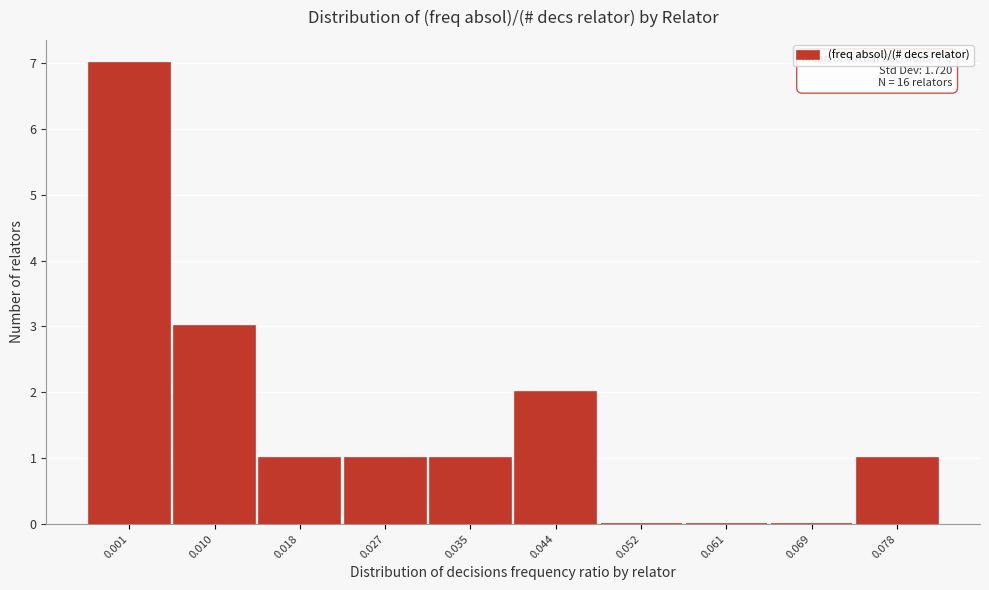

Reading left to right, what are all the values shown in this chart?

0.001=7	0.010=3	0.018=1	0.027=1	0.035=1	0.044=2	0.052=0	0.061=0	0.069=0	0.078=1